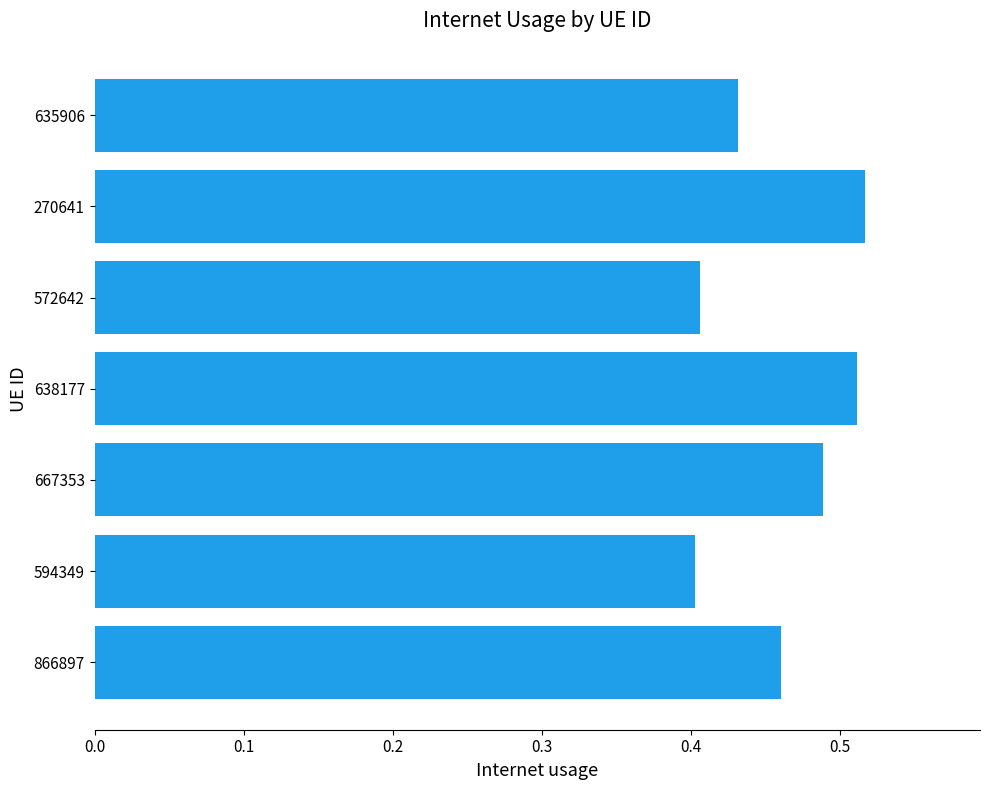

How many values are between 0 and 1?

7